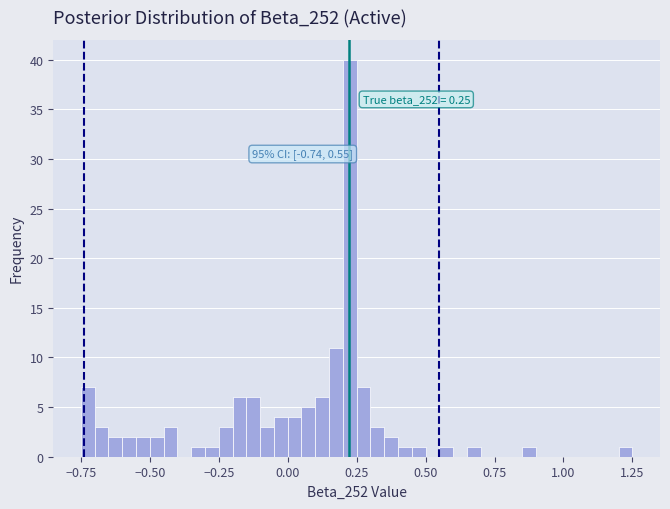

Read against the x-axis, roughly where is the centre of the tallest bar?

0.25